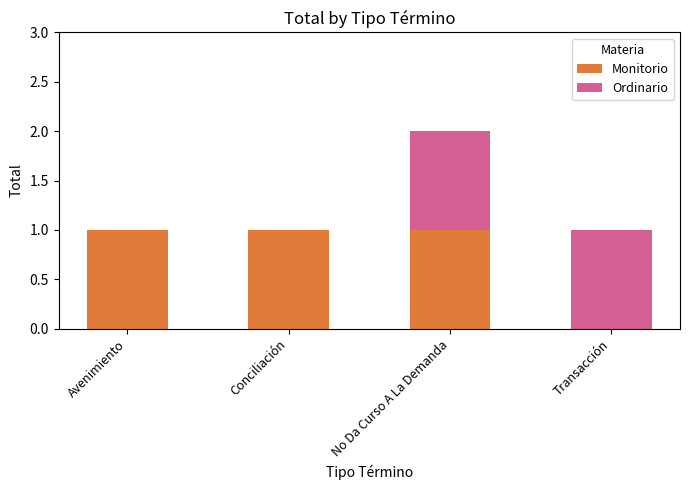

Reading left to right, transcribe the values for Monitorio.

Avenimiento=1	Conciliación=1	No Da Curso A La Demanda=1	Transacción=0